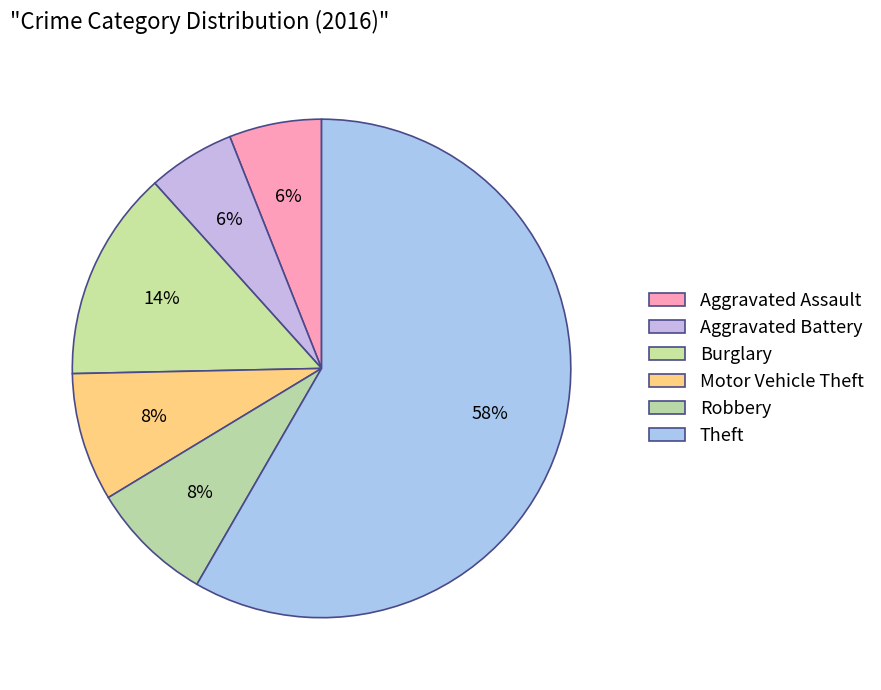

Which category has the smallest portion of the pie?

Aggravated Battery